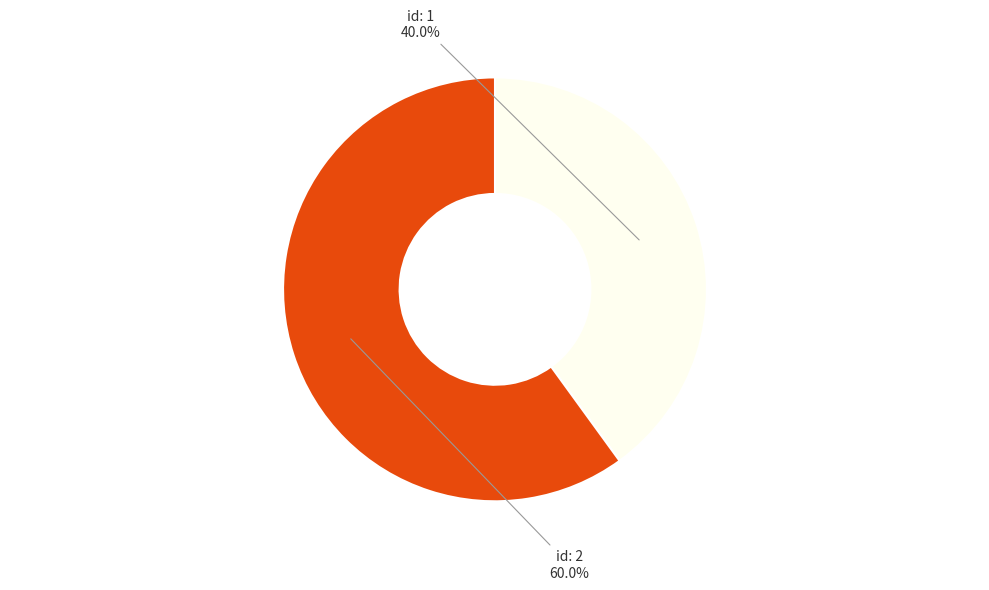

Does any single category account for the majority?

Yes